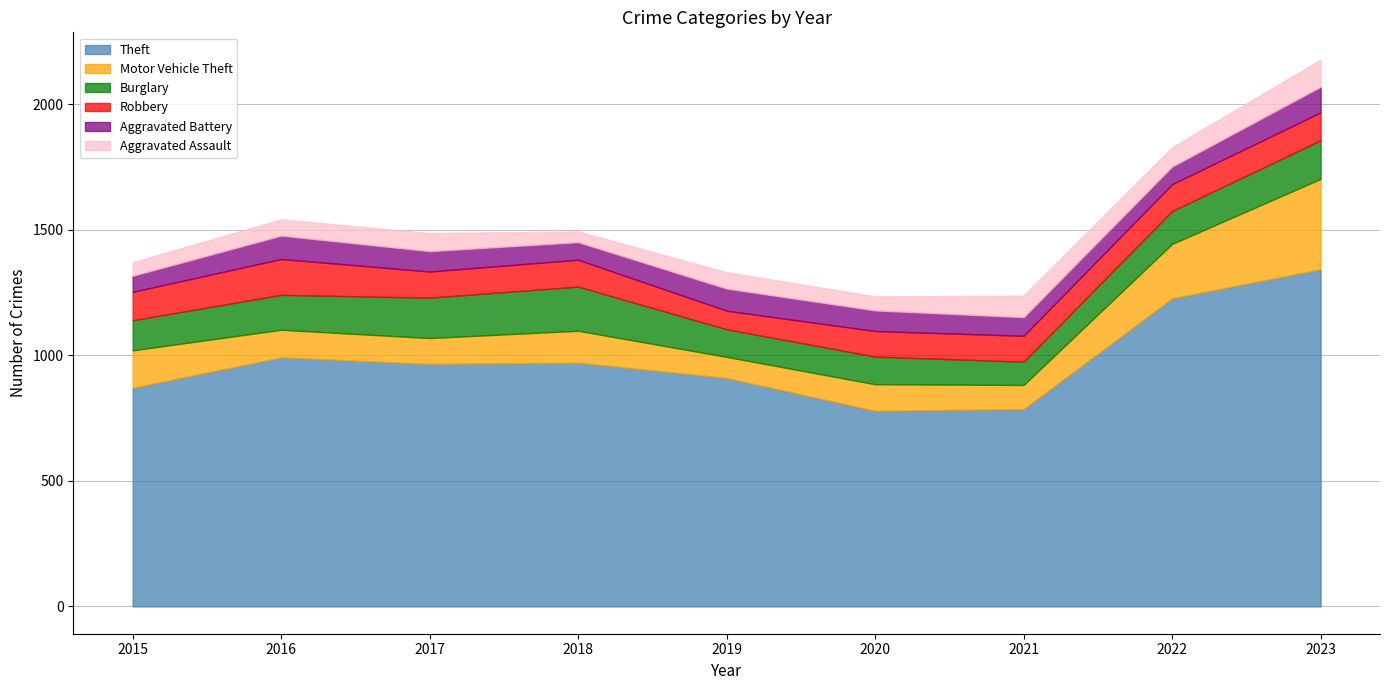

What is the greatest value displayed?

1343